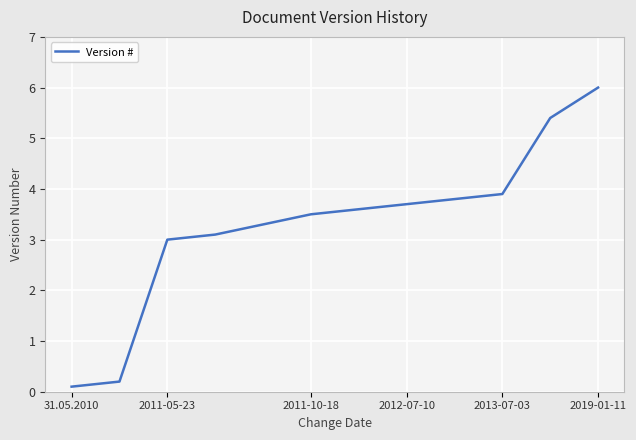

What is the average value?

3.3